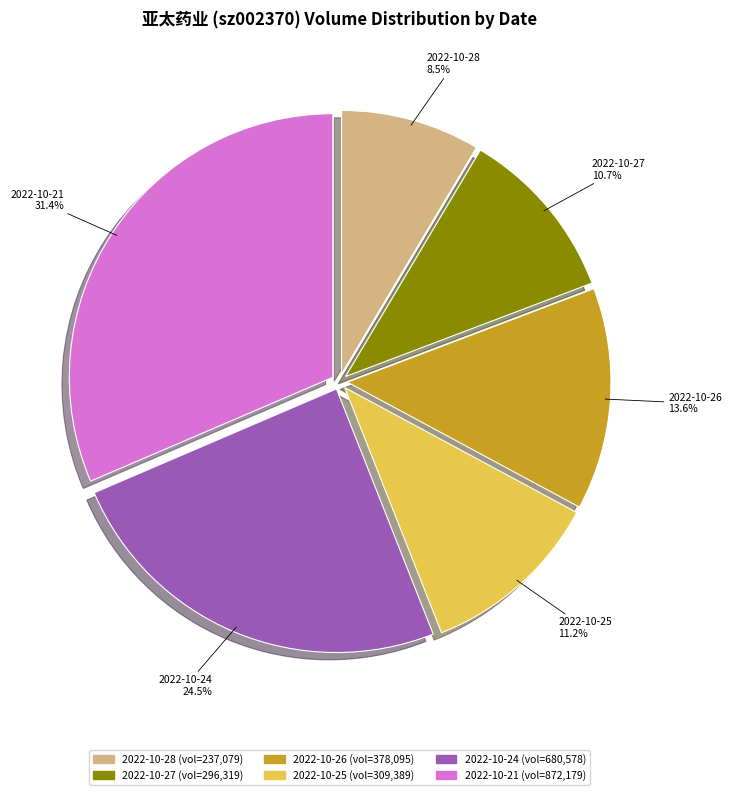

What percentage is NOT represented by 2022-10-28?

91.5%